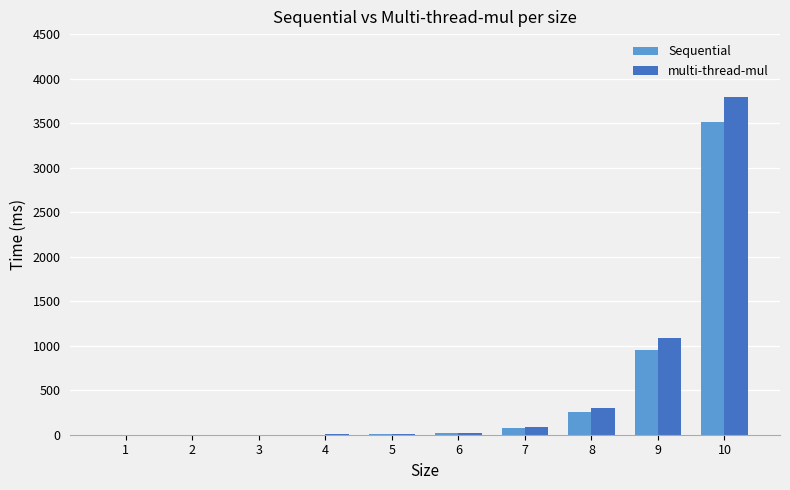

What is the sum of all Sequential values?

4824.5